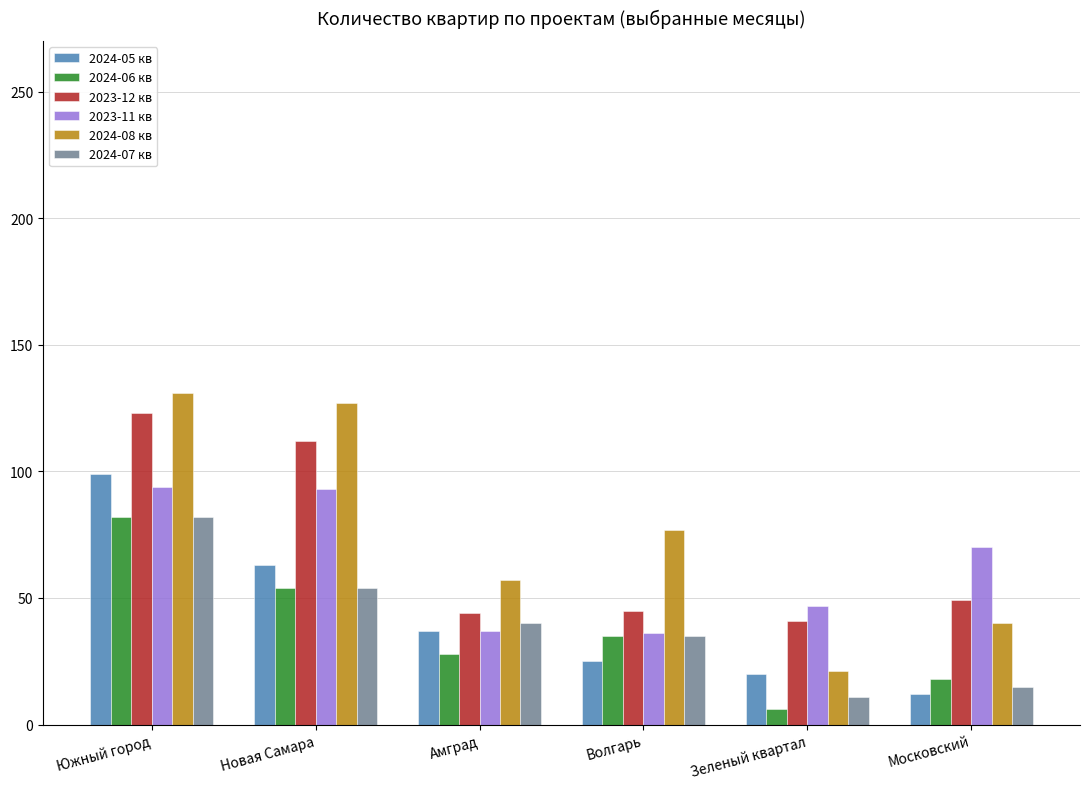

What is the sum of all 2024-05 кв values?

256